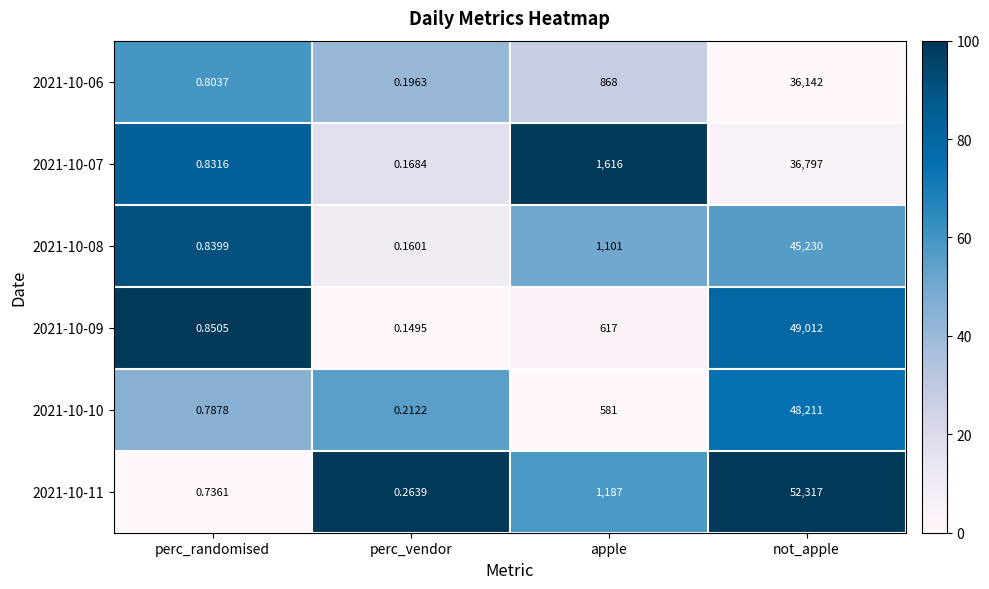

Is the value of 2021-10-11 at not_apple greater than the value of 2021-10-07 at not_apple?

Yes